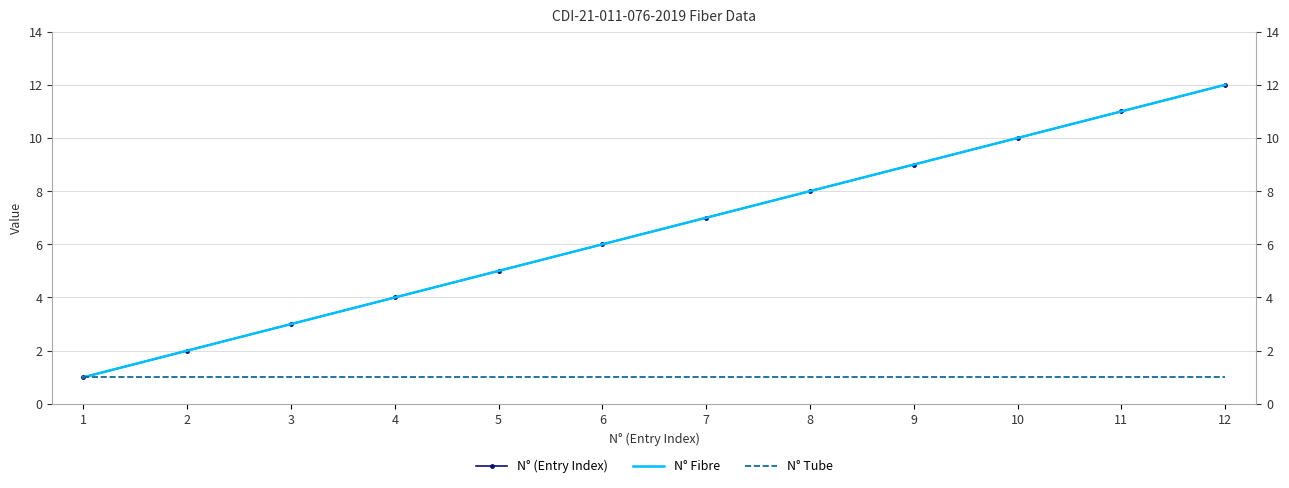

What is the value of the N° (Entry Index) point at the 11th from the left?

11